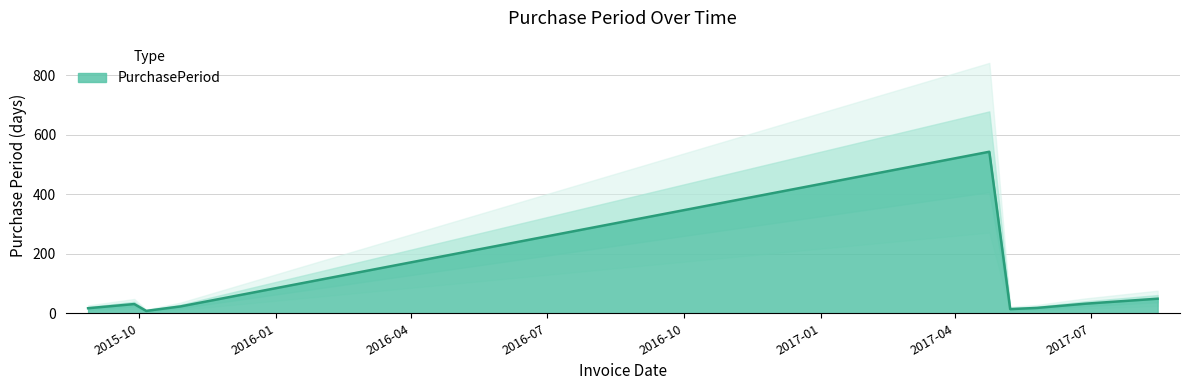

What is the average value?

82